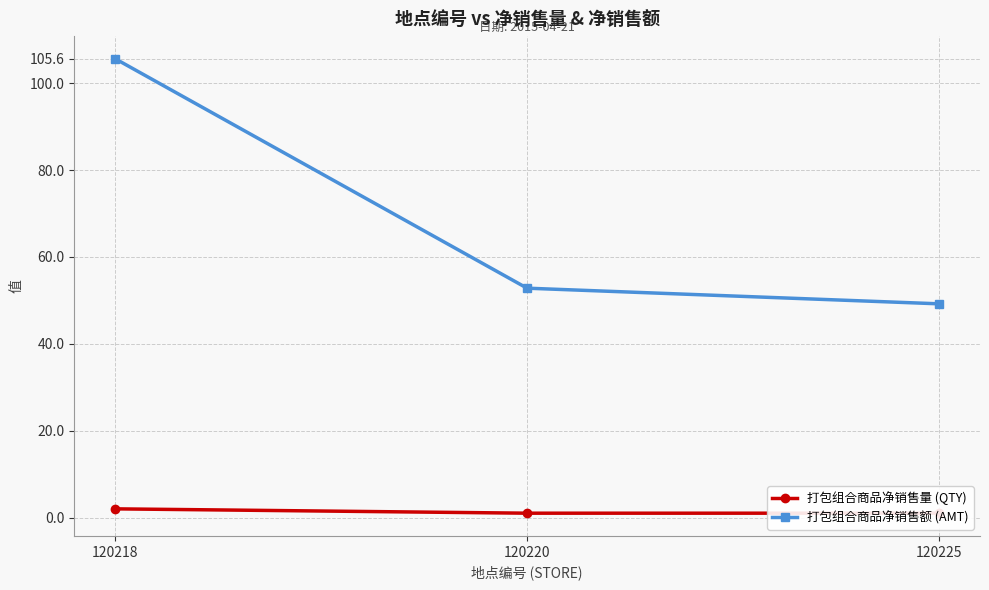

What is the average value of the 打包组合商品净销售额 (AMT) series?

69.2